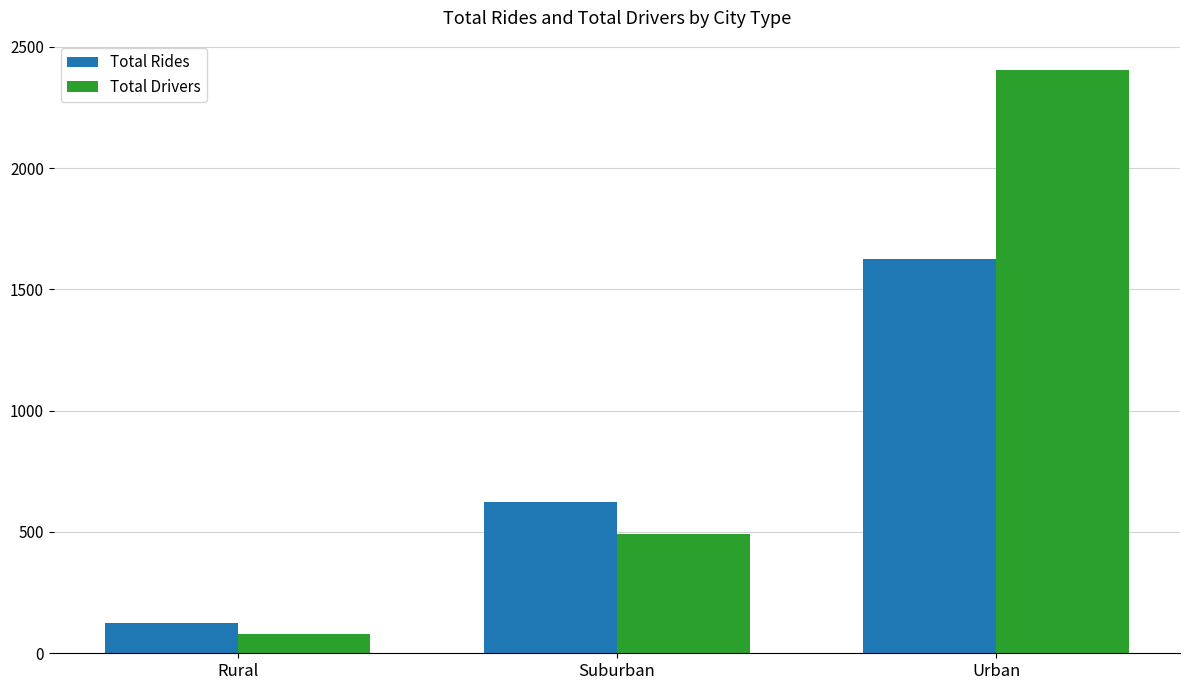

What are all the series names shown in the legend?

Total Rides, Total Drivers